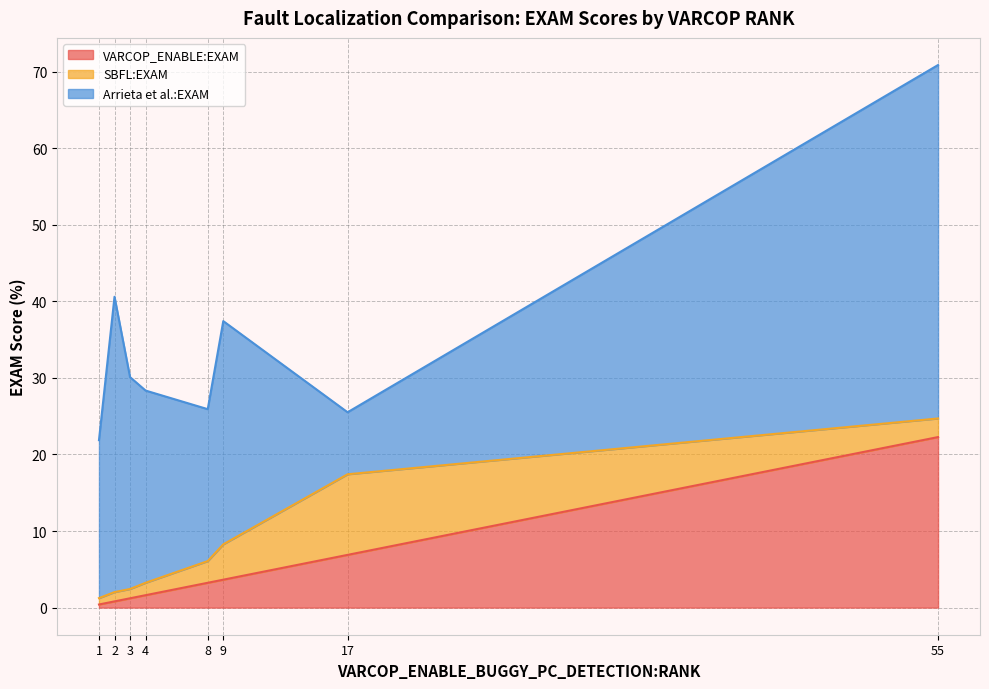

Which category has the highest value in the VARCOP_ENABLE:EXAM series?

55